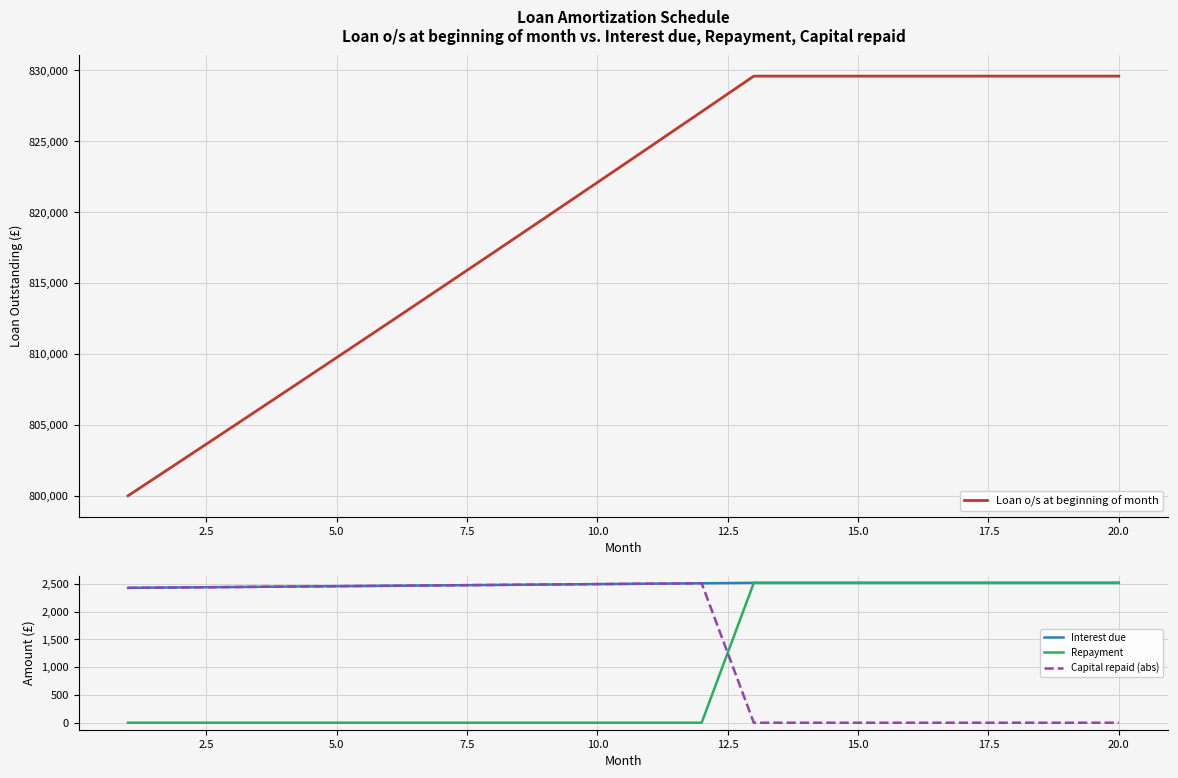

True or false: Loan o/s at beginning of month and Repayment intersect in this chart.

False